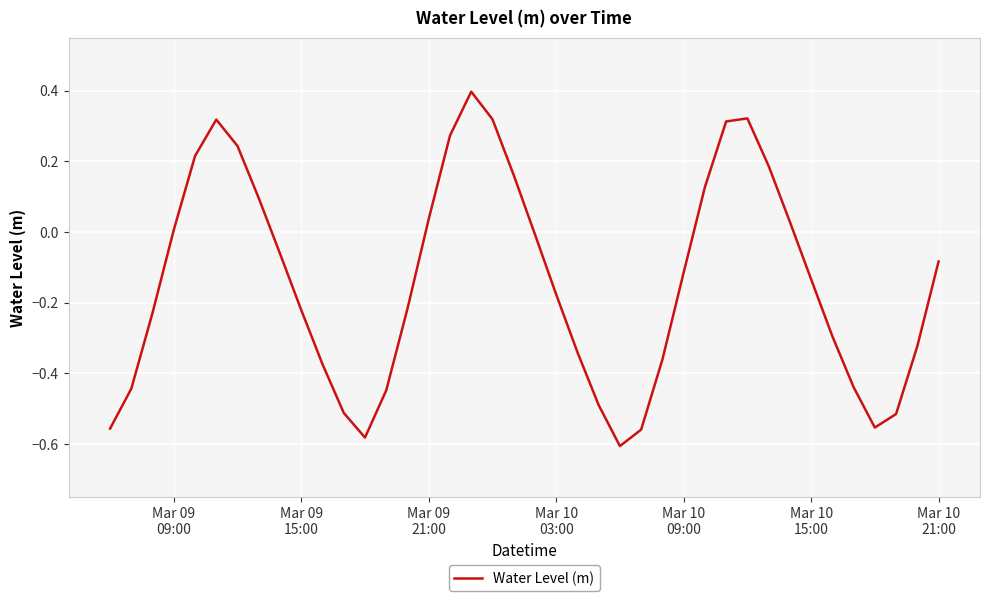

What is the maximum value shown in the chart?

0.4